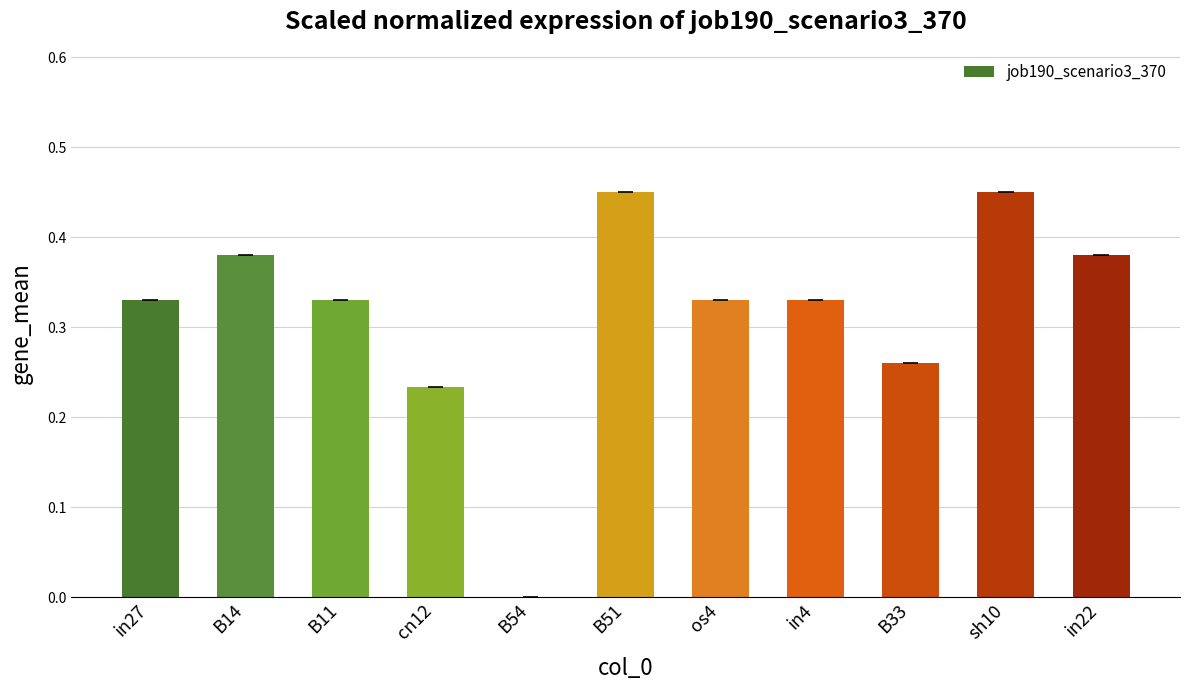

How many data points does each series have?

11